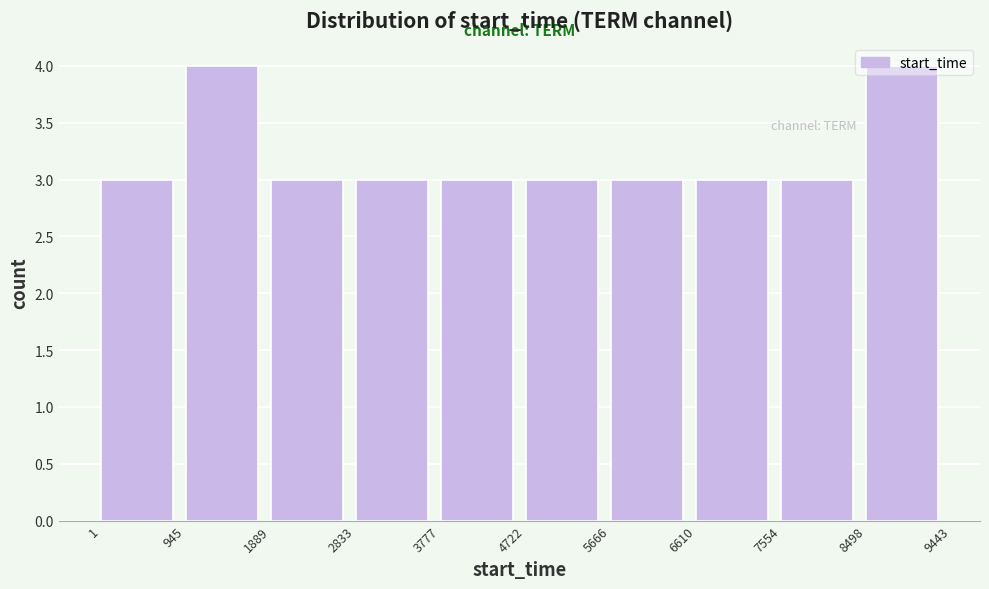

Reading left to right, list every bar in this chart as the range it spans on the x-axis followed by its height. The values are not printed on the chart, so give them approximately, as read against the axis.

1 to 945: 3
945 to 1889: 4
1889 to 2833: 3
2833 to 3777: 3
3777 to 4722: 3
4722 to 5666: 3
5666 to 6610: 3
6610 to 7554: 3
7554 to 8498: 3
8498 to 9443: 4